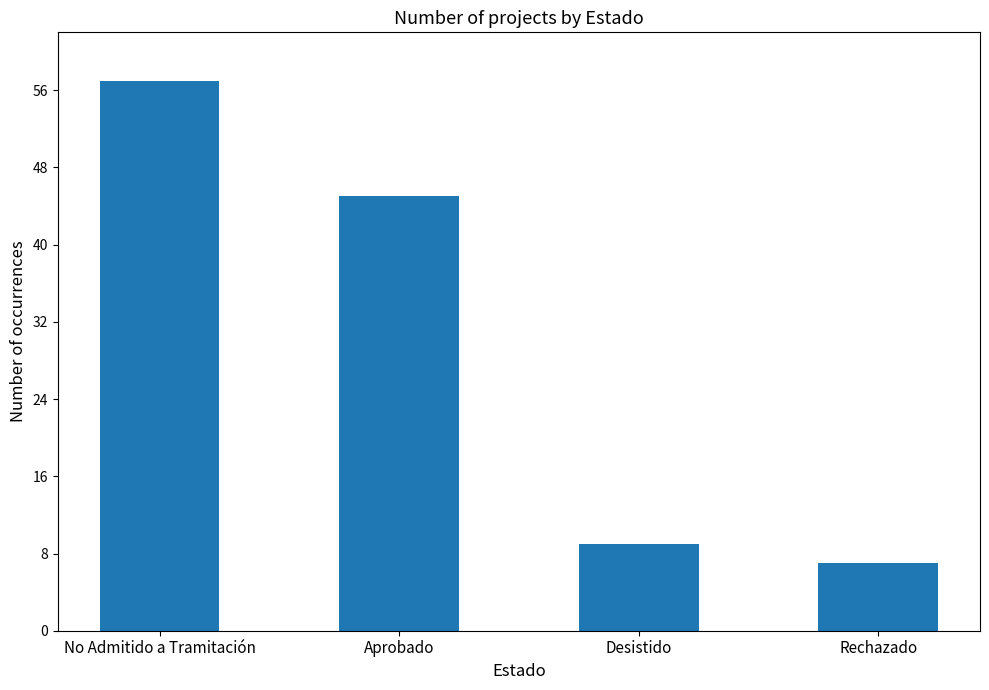

How many values are below 45?

2